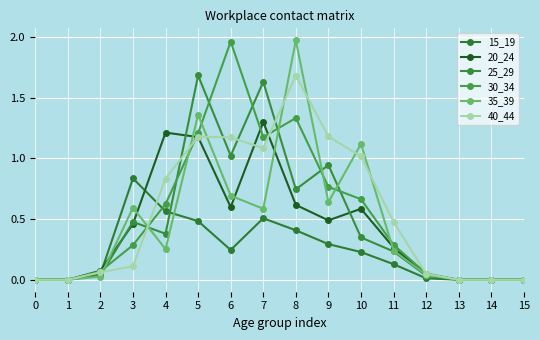

Reading left to right, extract all data points from this chart.

15_19: 0.0	0.0	0.0	0.8	0.6	0.5	0.2	0.5	0.4	0.3	0.2	0.1	0.0	0.0	0.0	0.0
20_24: 0.0	0.0	0.1	0.5	1.2	1.2	0.6	1.3	0.6	0.5	0.6	0.3	0.0	0.0	0.0	0.0
25_29: 0.0	0.0	0.0	0.5	0.4	1.7	1.0	1.6	0.7	0.9	0.3	0.2	0.0	0.0	0.0	0.0
30_34: 0.0	0.0	0.1	0.3	0.6	1.2	2.0	1.2	1.3	0.8	0.7	0.3	0.1	0.0	0.0	0.0
35_39: 0.0	0.0	0.0	0.6	0.3	1.4	0.7	0.6	2.0	0.6	1.1	0.2	0.0	0.0	0.0	0.0
40_44: 0.0	0.0	0.1	0.1	0.8	1.2	1.2	1.1	1.7	1.2	1.0	0.5	0.0	0.0	0.0	0.0